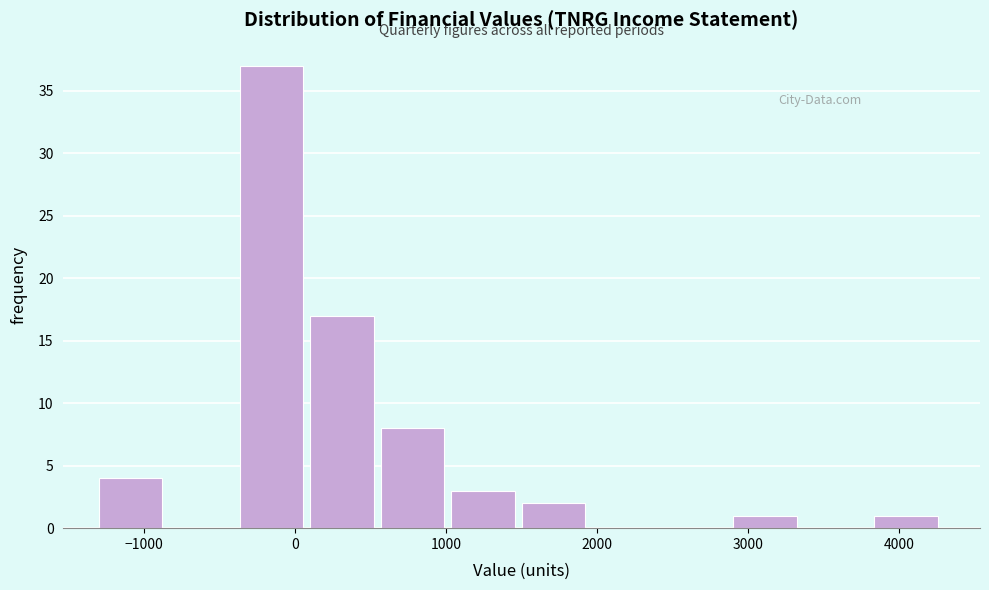

What is the height of the bar covering 3800 to 4300 on the x-axis? Neither the bar edges nor the heights are printed on the chart, so give them approximately, as read against the axes.

1